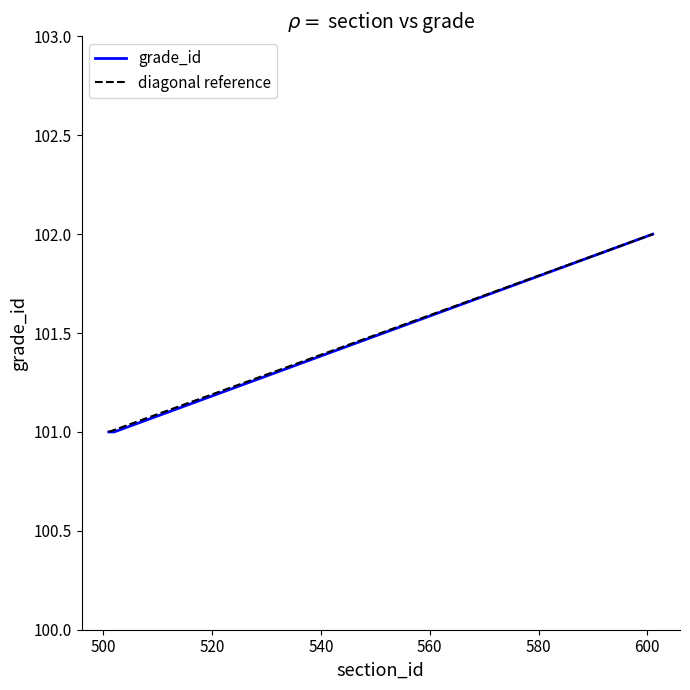

List the labels in order of value, largest first.

601, 501, 502